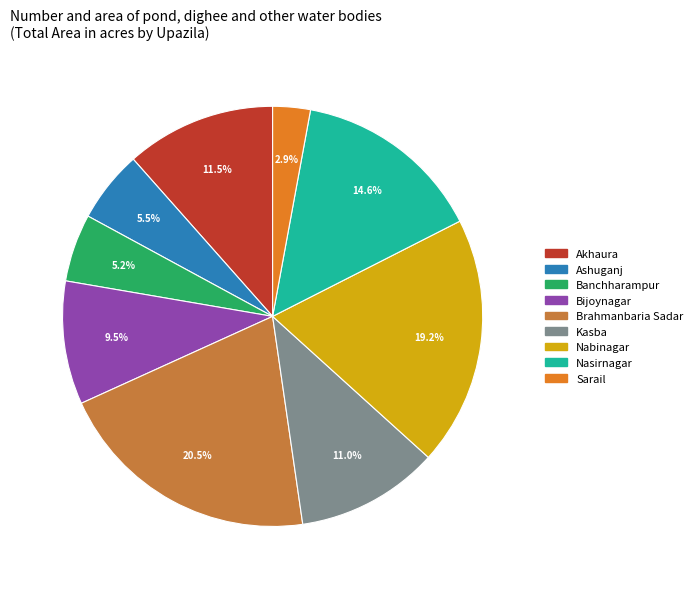

What percentage do Bijoynagar and Kasba together represent?

20.5%